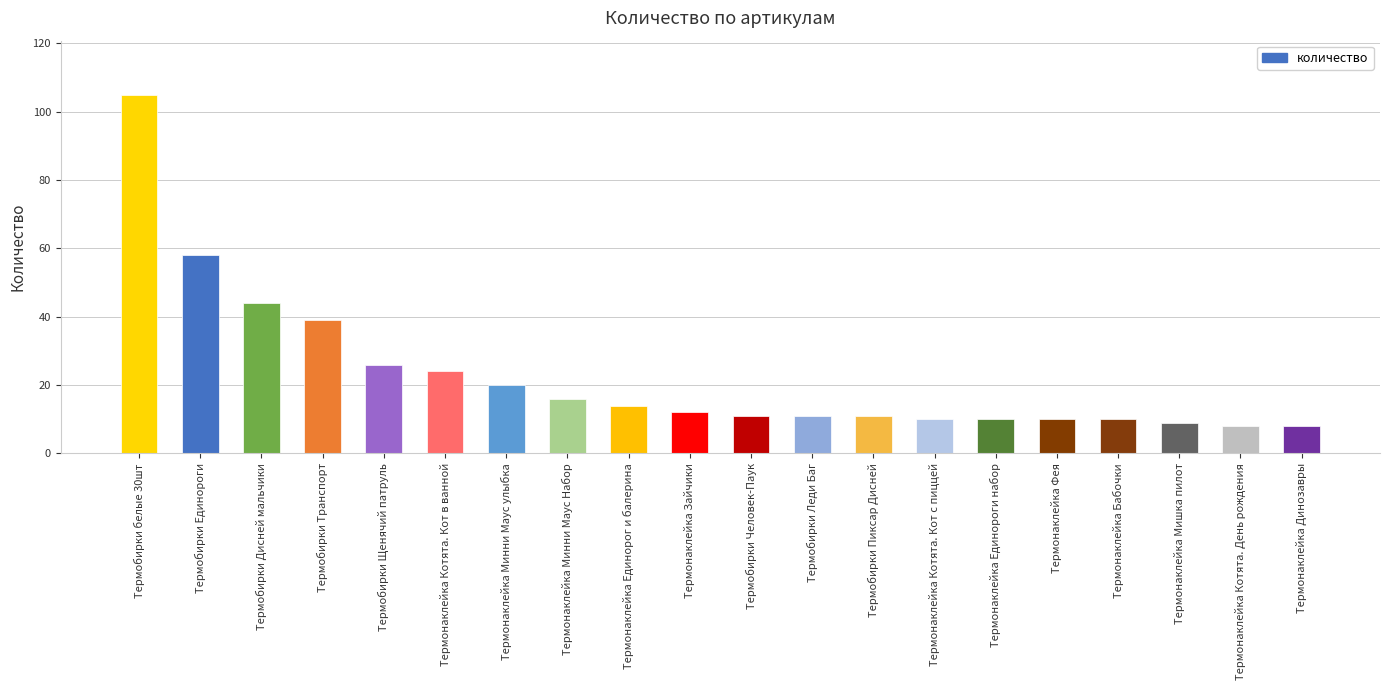

Reading left to right, list all the values displayed in this chart.

105	58	44	39	26	24	20	16	14	12	11	11	11	10	10	10	10	9	8	8